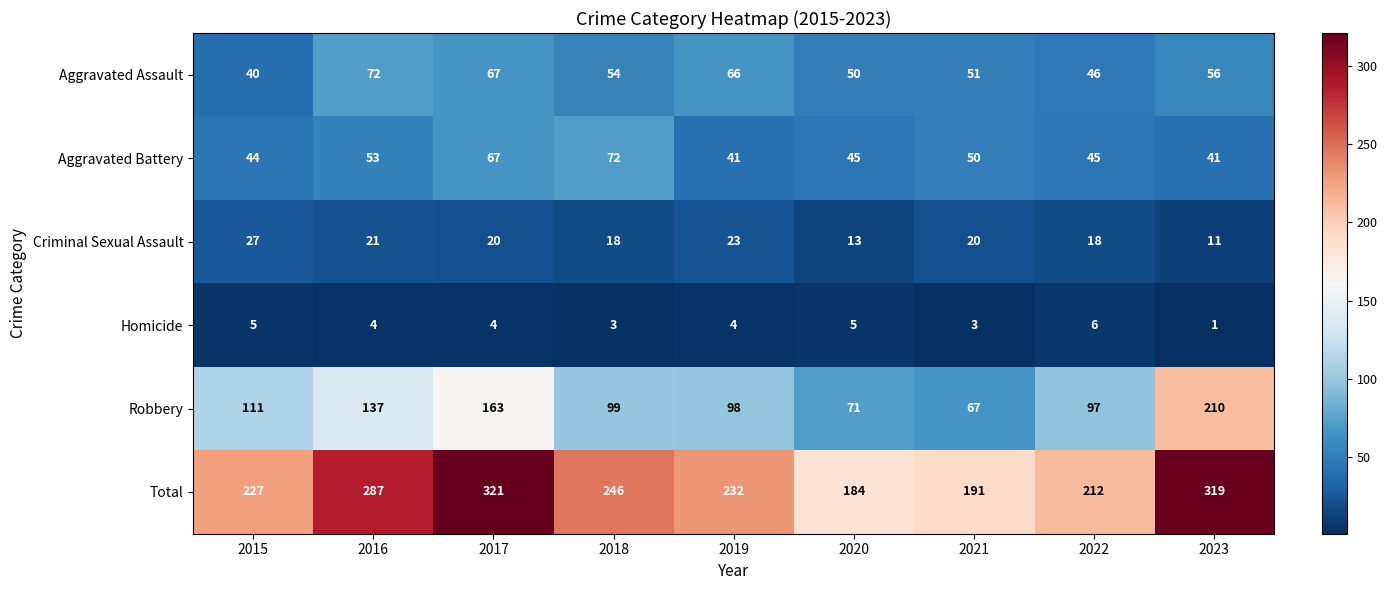

What is the difference between the highest and lowest values at 2019?

228